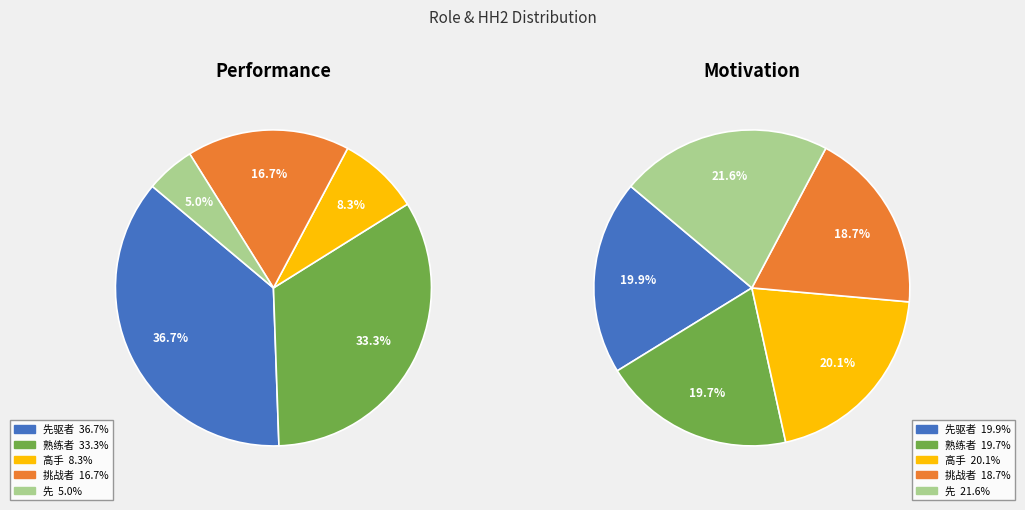

Does 先驱者 account for over 50% of the chart?

No